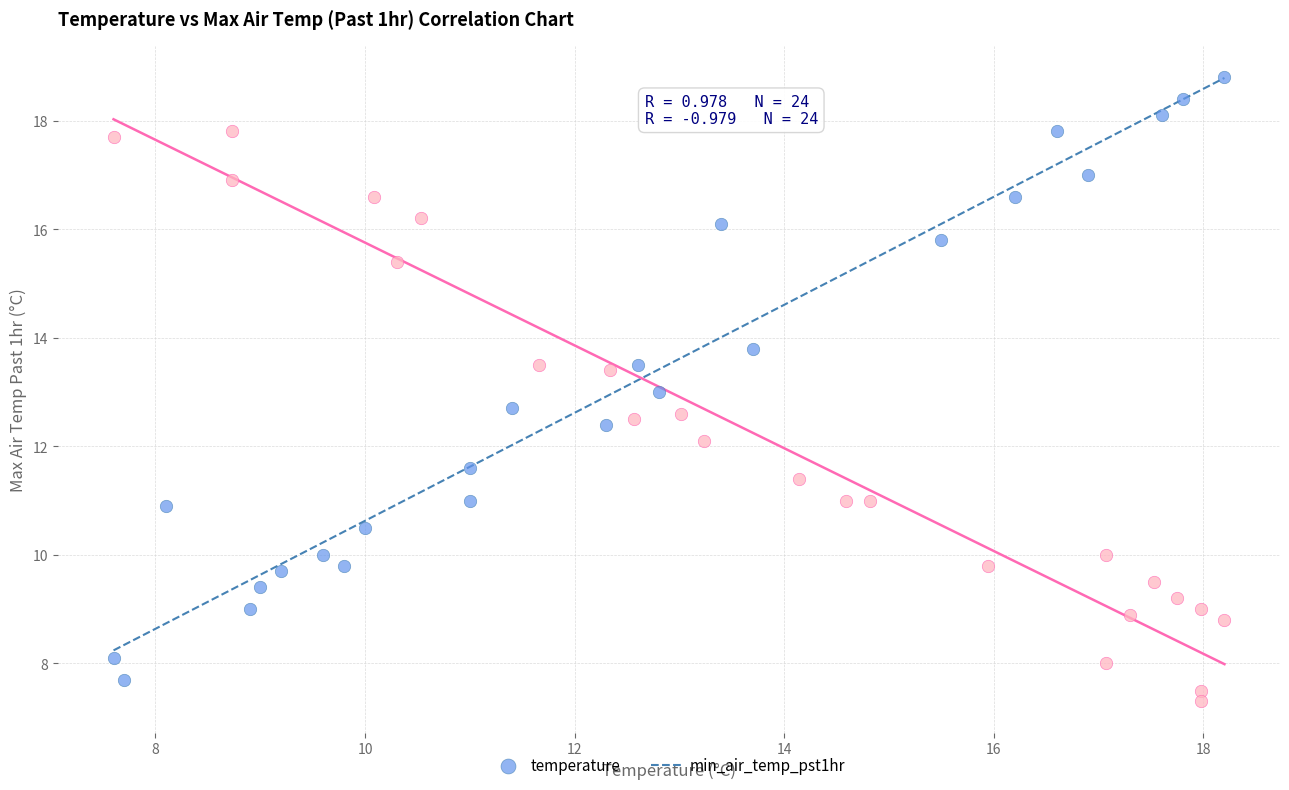

What are all the series names shown in the legend?

temperature, min_air_temp_pst1hr